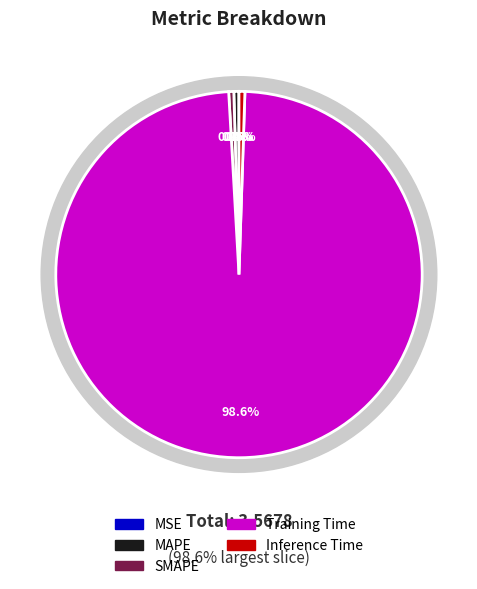

Between MAPE and Inference Time, which is larger?

Inference Time